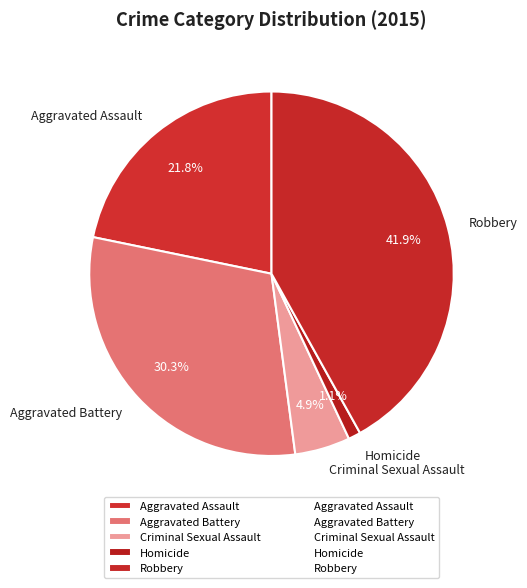

How many segments does this pie chart have?

5